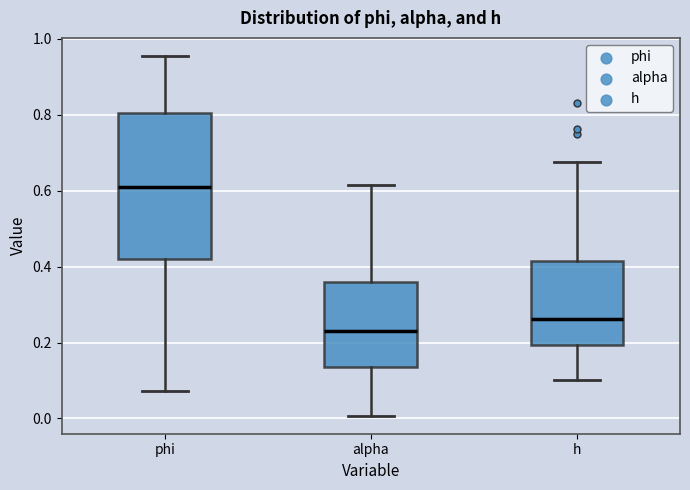

Which box is the tallest, from its lower edge to its upper edge?

phi